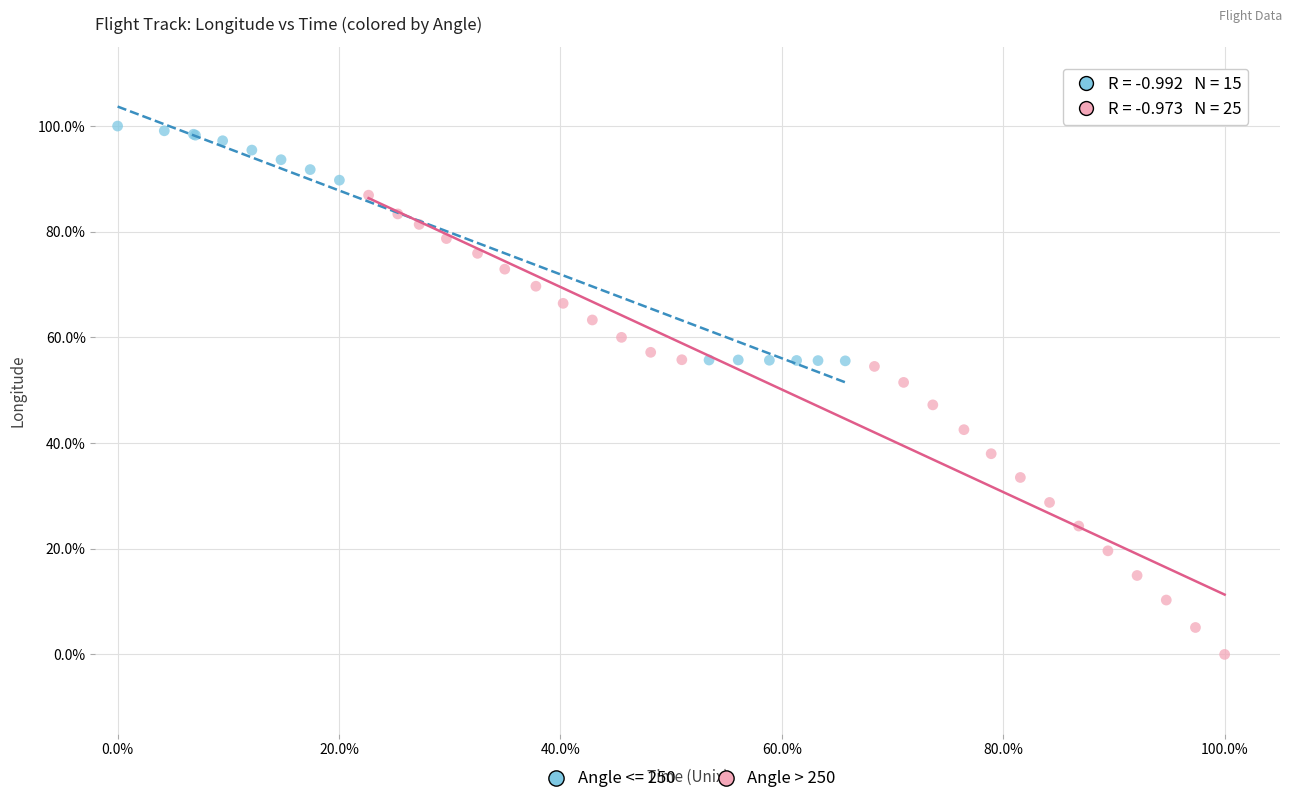

What are all the series names shown in the legend?

Angle <= 250, Angle > 250